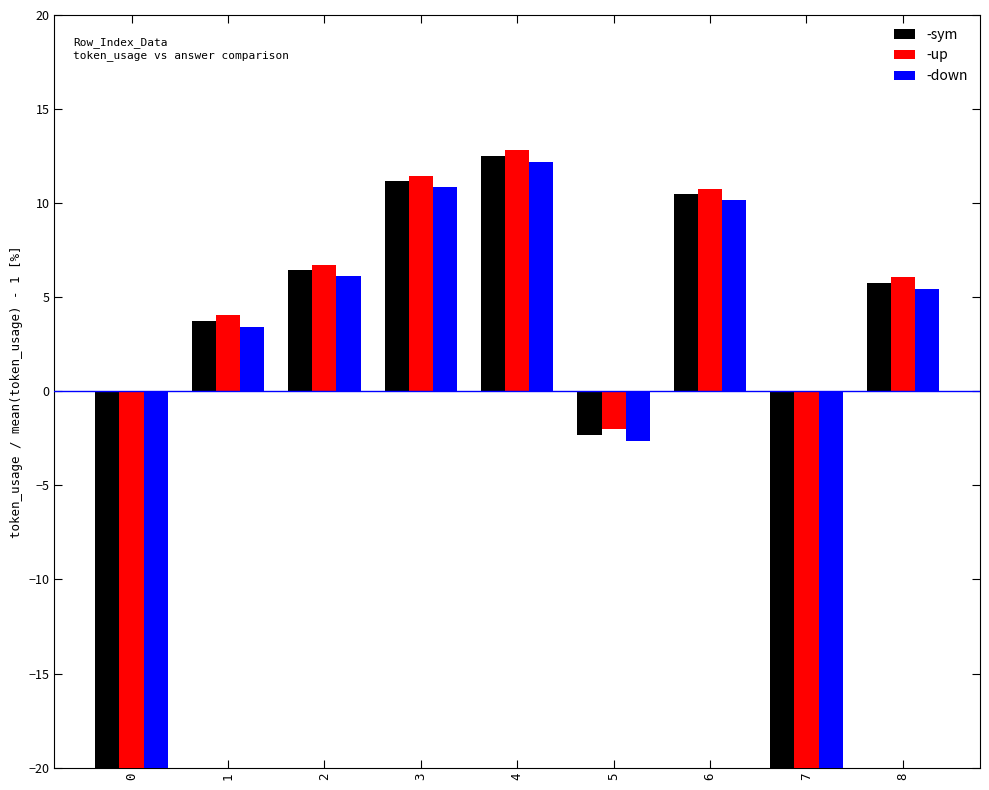

What is the total value across all series at 4?

37.5